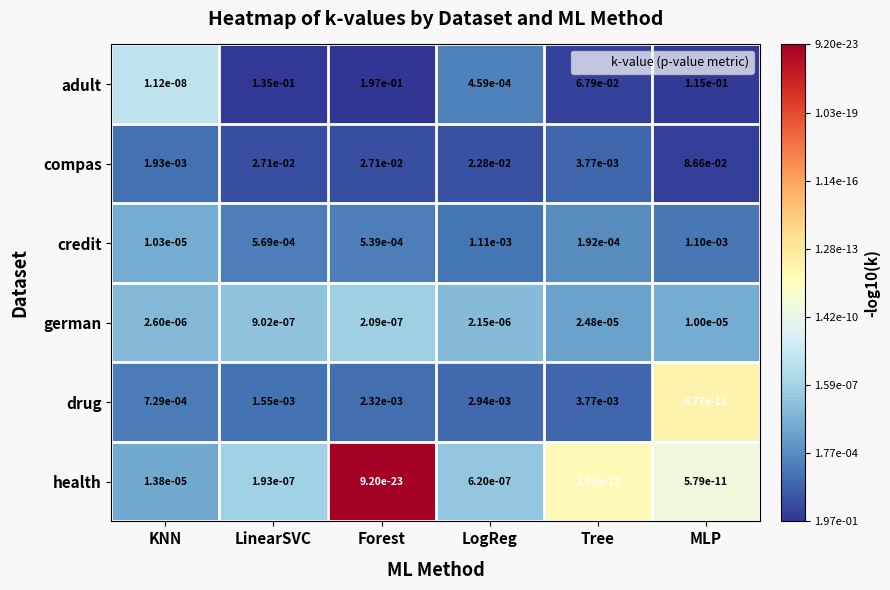

At which label is health closest to 0?

Forest